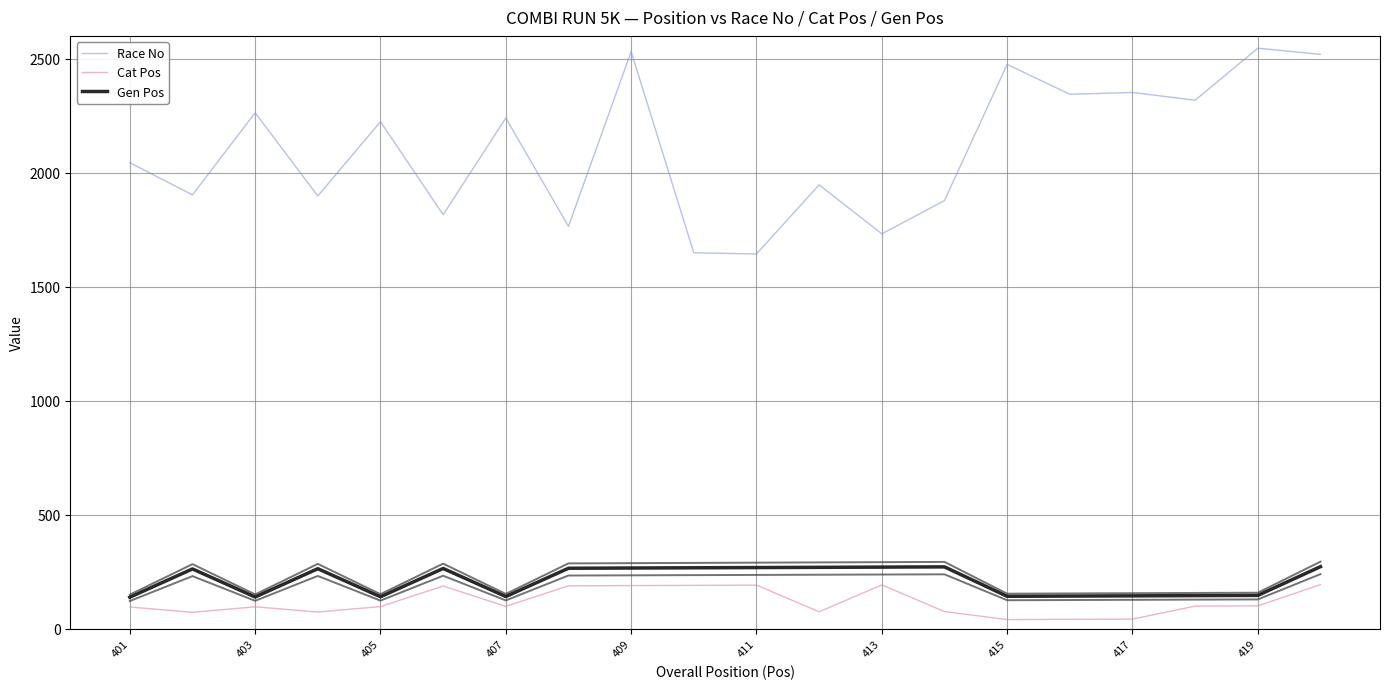

What is the sum of all Cat Pos values?

2352